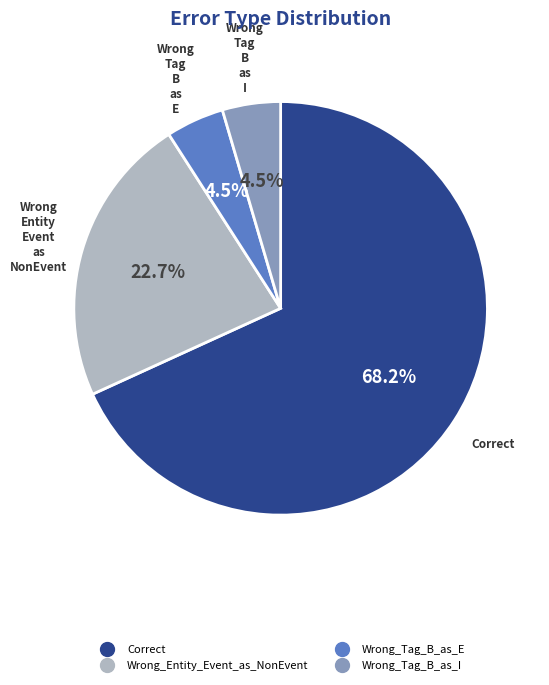

To the nearest percent, what is the difference between the largest and smallest slice percentages?

64%